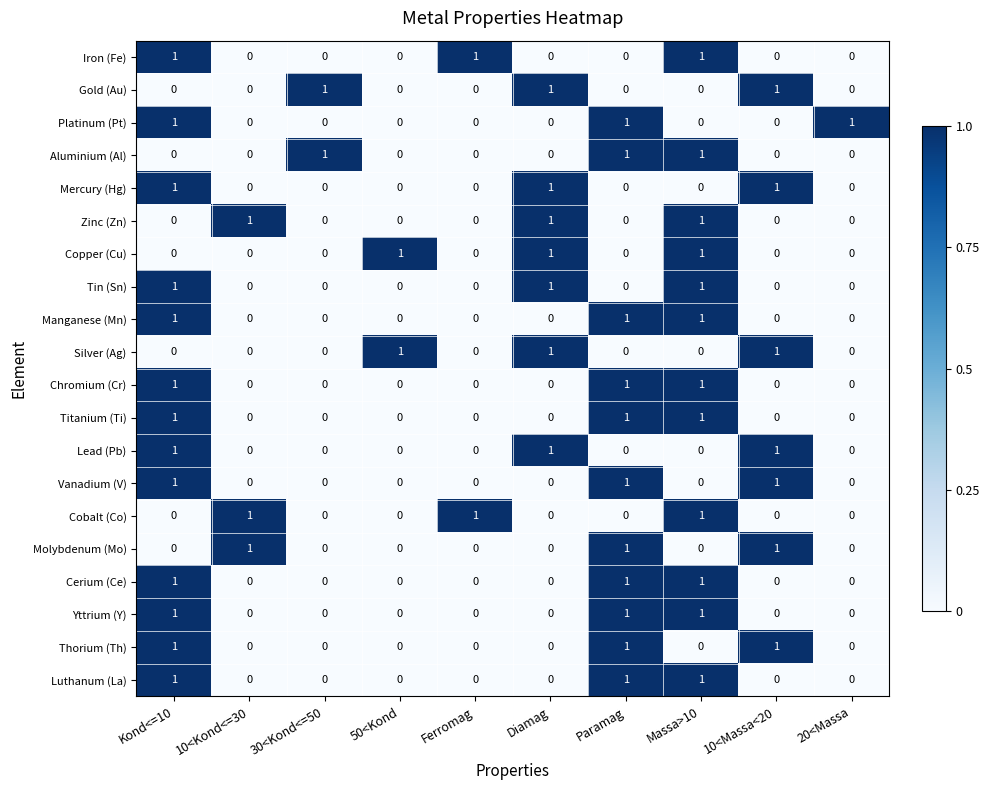

What is the sum of all Platinum (Pt) values?

3